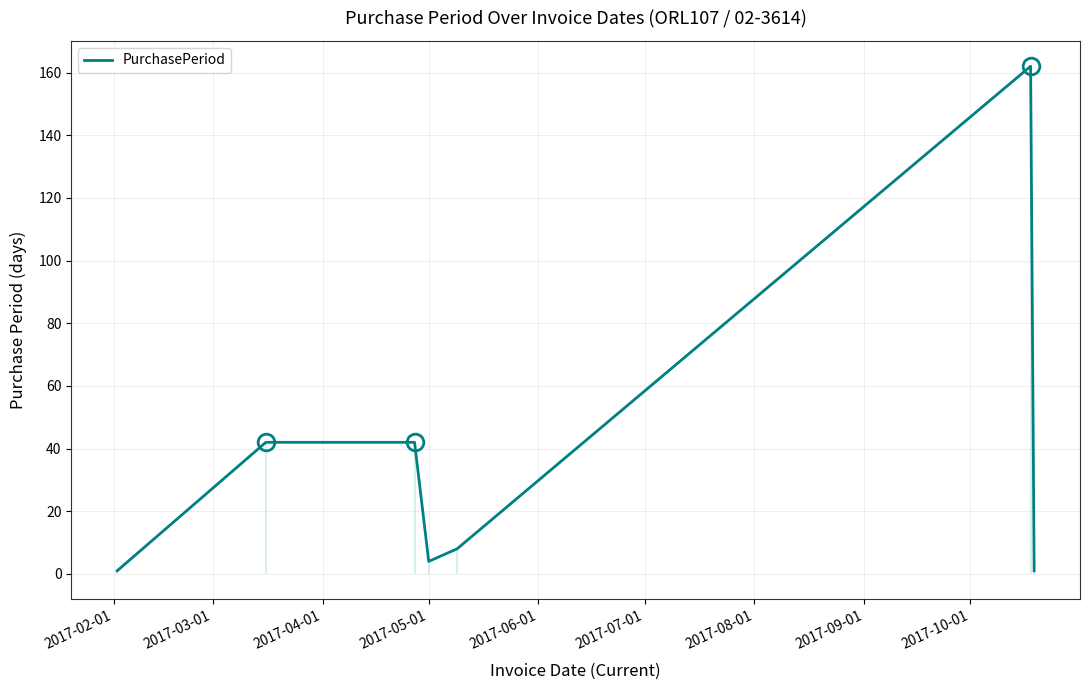

What is the difference between the second highest and second lowest values?

41